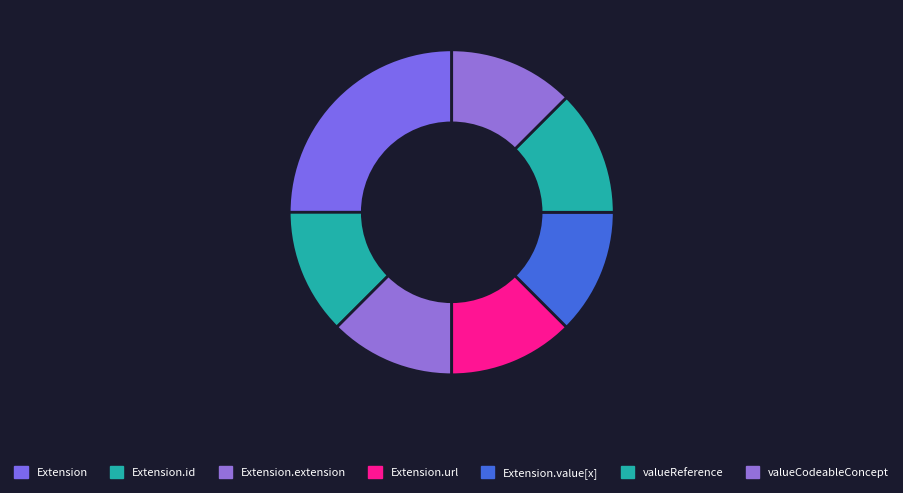

The Extension.value[x] slice represents 7% of the pie. True or false?

False